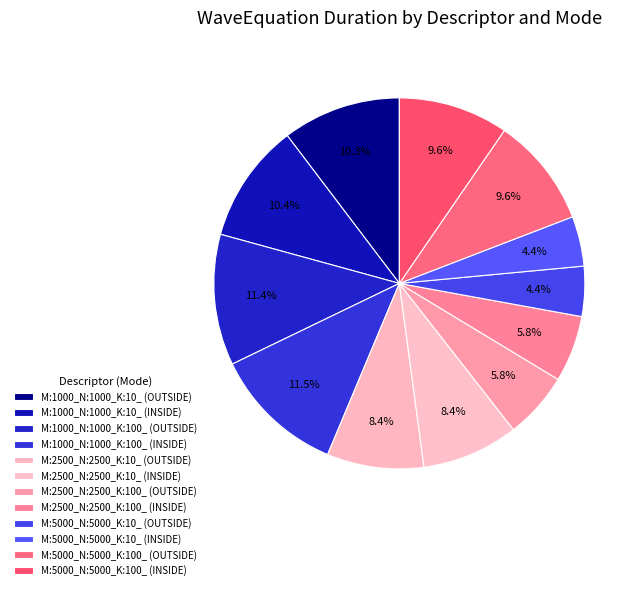

How many slices are in this pie chart?

12